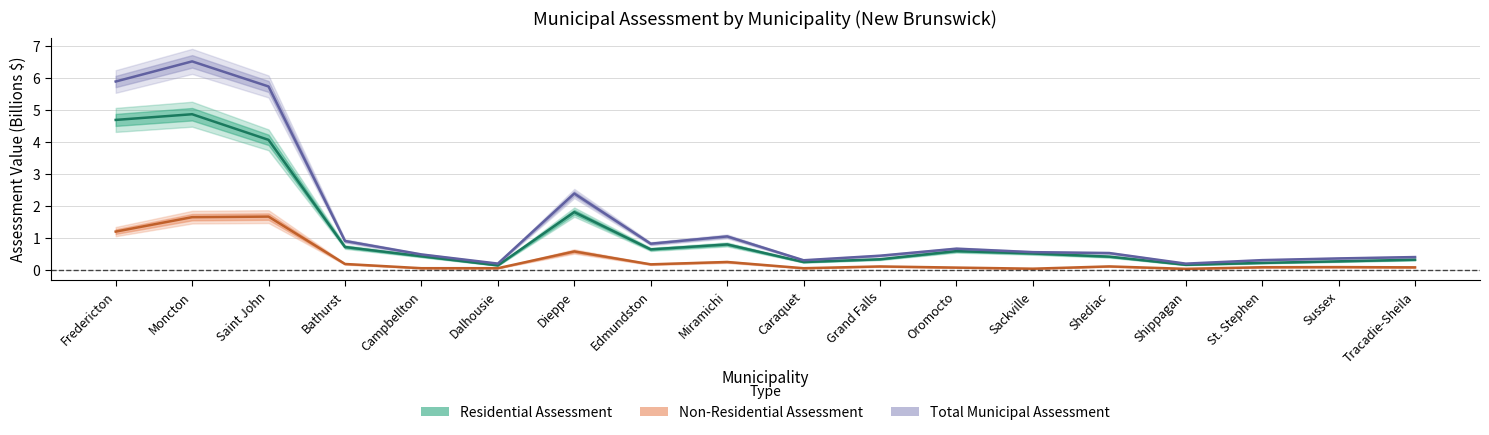

What is the average value of the Total Municipal Assessment series?

1.5